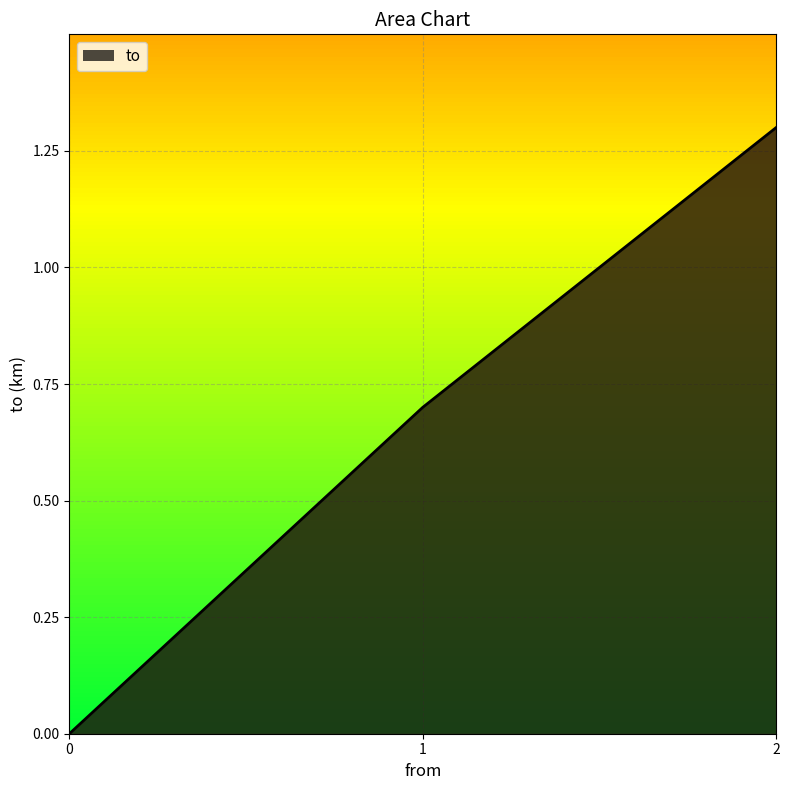

Rank the categories by value from highest to lowest.

2, 1, 0